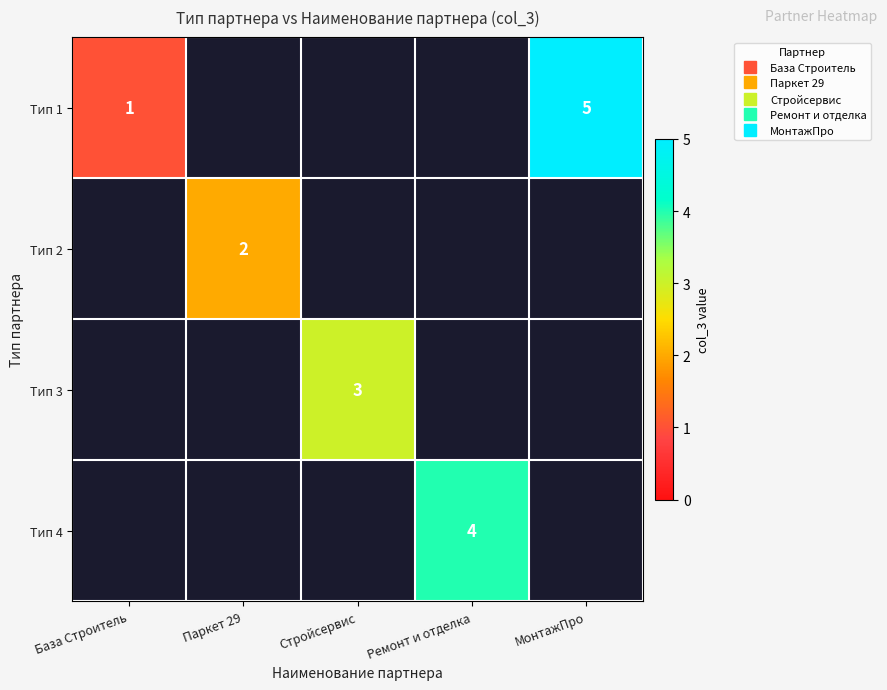

Is it true that Тип 2 equals 1.1 at Паркет 29?

False